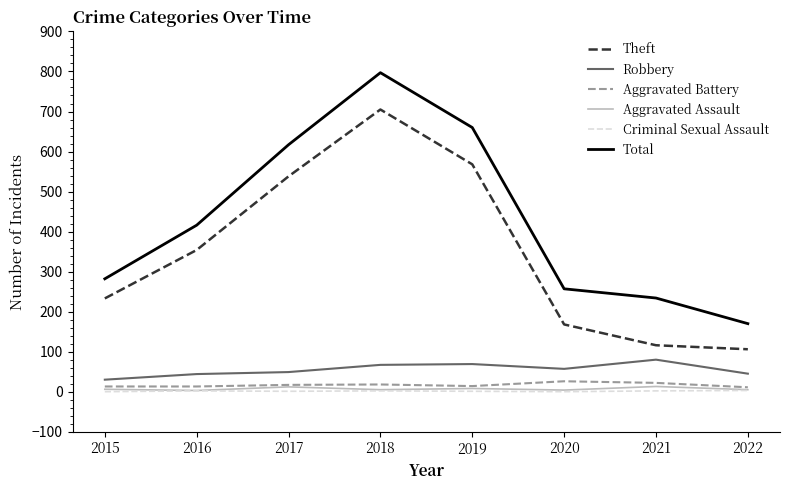

True or false: Aggravated Battery and Criminal Sexual Assault cross at least once.

False